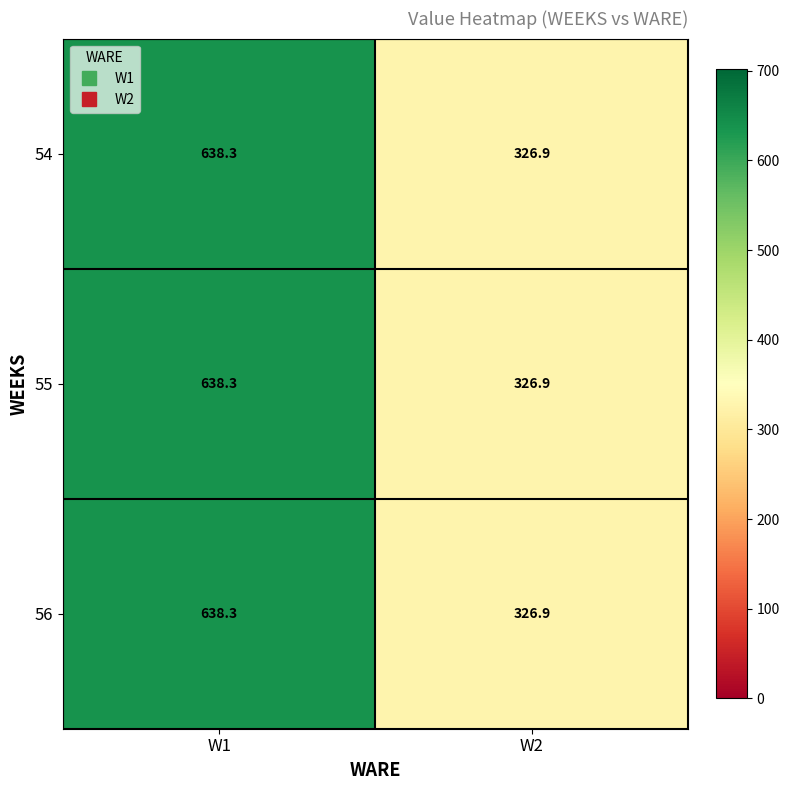

The value of 55 at W2 is 326.9. True or false?

True